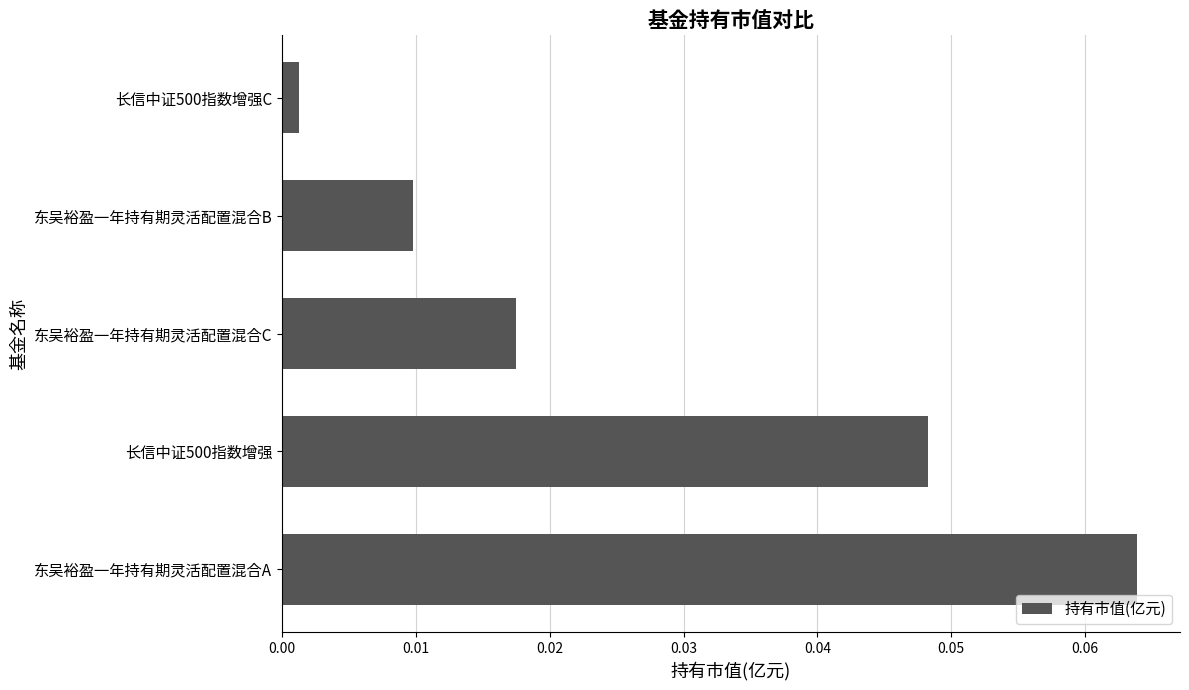

Which has a higher value, 东吴裕盈一年持有期灵活配置混合B or 东吴裕盈一年持有期灵活配置混合A?

东吴裕盈一年持有期灵活配置混合A